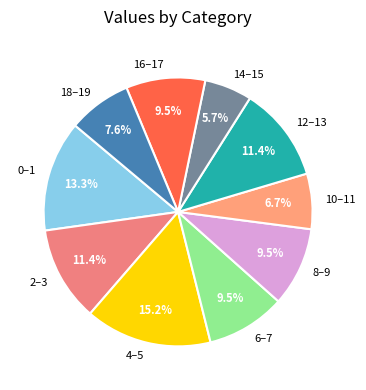

Between 12–13 and 6–7, which is larger?

12–13